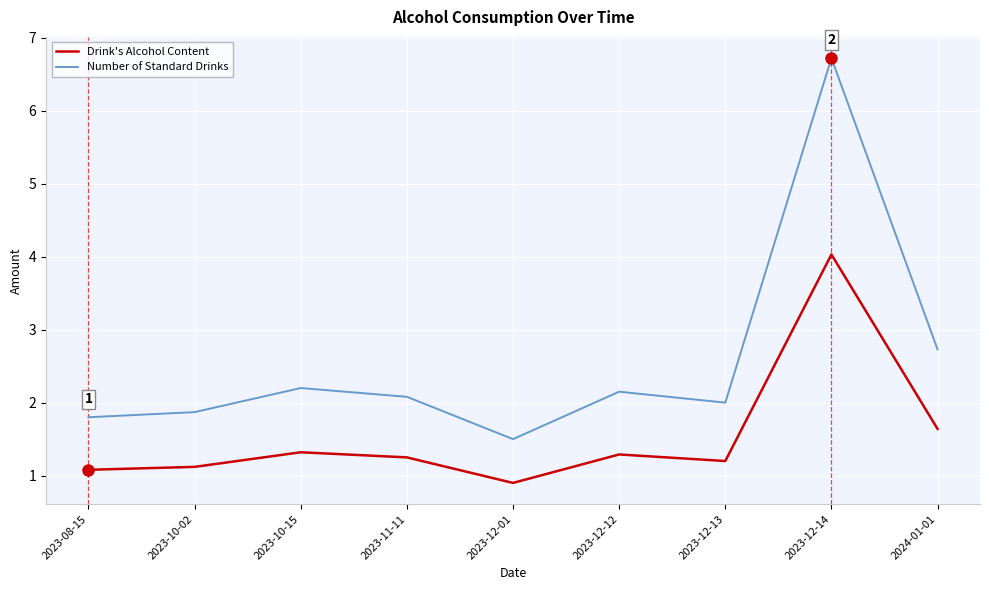

What position from the left is 2023-12-14?

8